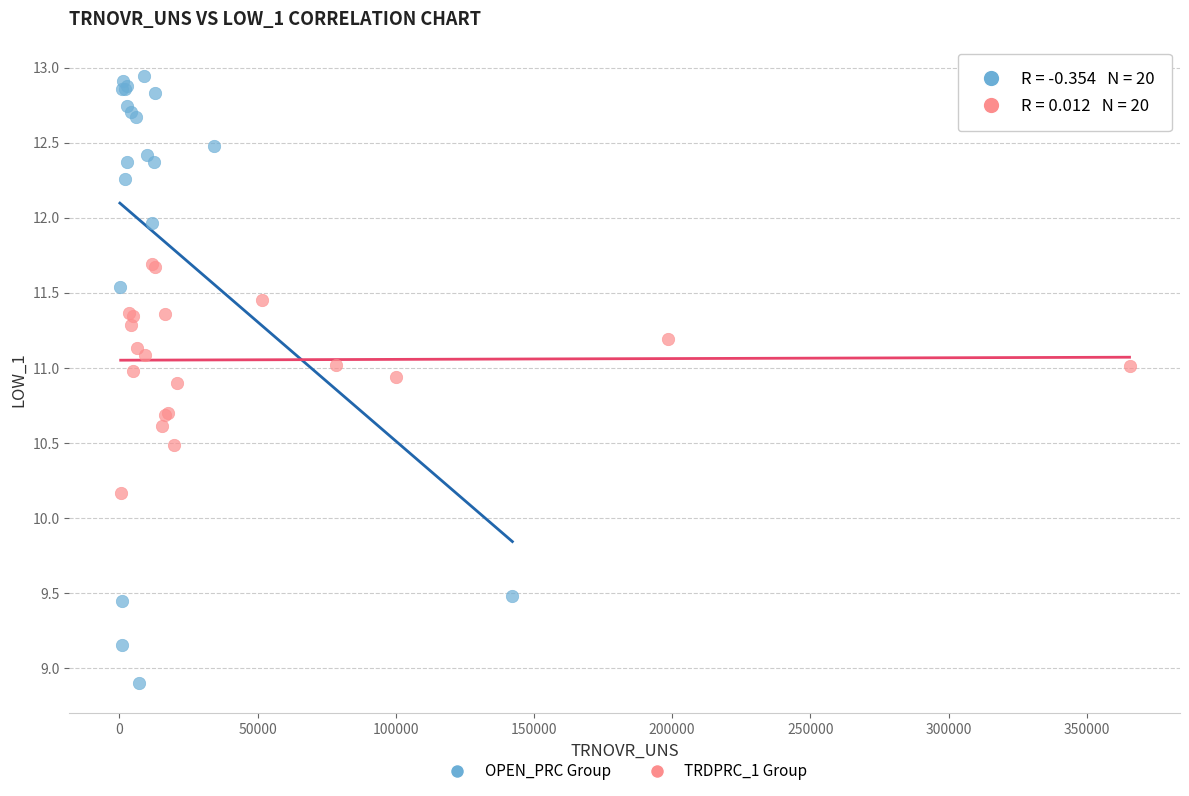

Which series reaches the maximum Y coordinate?

OPEN_PRC Group